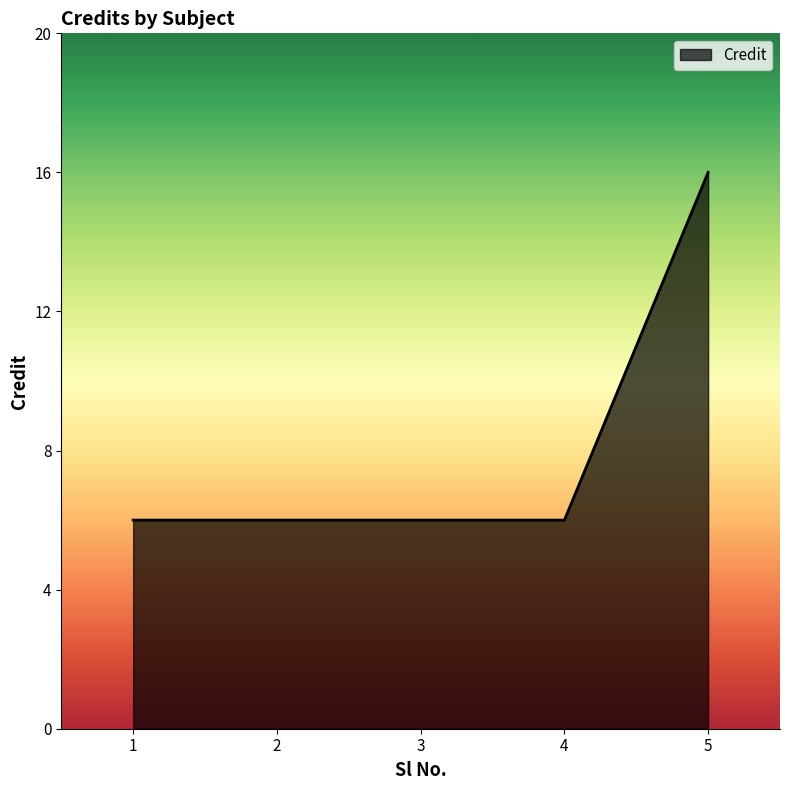

What is the average value?

8